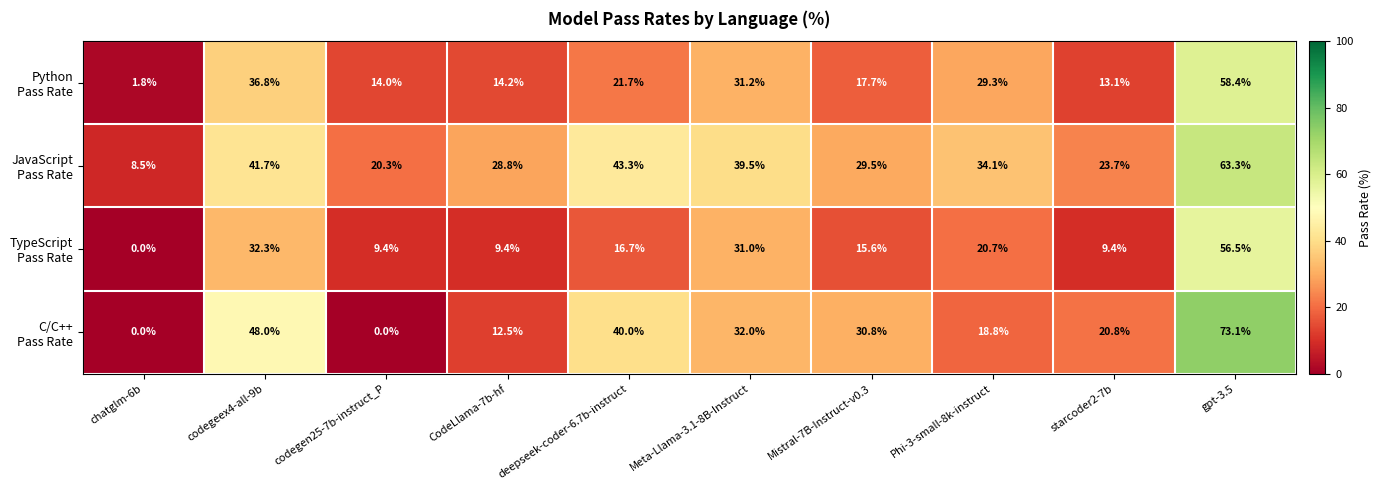

Which label corresponds to the largest value in the chart?

gpt-3.5